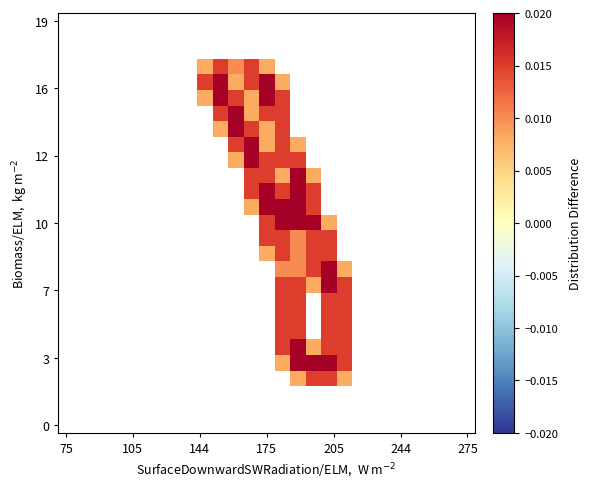

Which label corresponds to the smallest value in the chart?

75